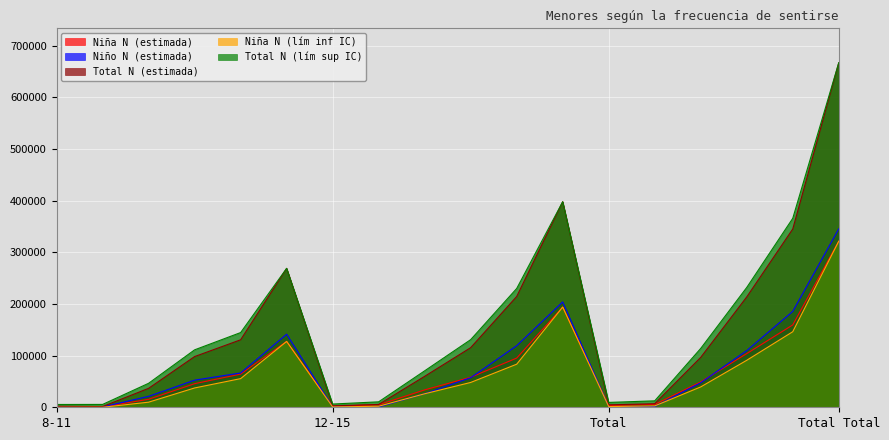

Which label corresponds to the largest value in the chart?

Total Total